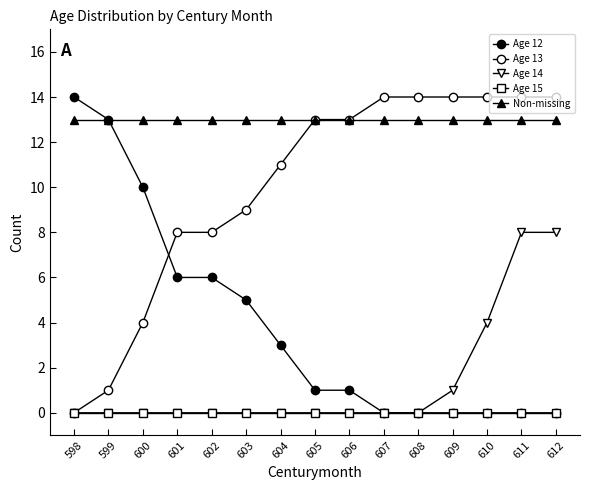

Reading left to right, list all the values displayed in this chart.

Age 12: 598=14	599=13	600=10	601=6	602=6	603=5	604=3	605=1	606=1	607=0	608=0	609=0	610=0	611=0	612=0
Age 13: 598=0	599=1	600=4	601=8	602=8	603=9	604=11	605=13	606=13	607=14	608=14	609=14	610=14	611=14	612=14
Age 14: 598=0	599=0	600=0	601=0	602=0	603=0	604=0	605=0	606=0	607=0	608=0	609=1	610=4	611=8	612=8
Age 15: 598=0	599=0	600=0	601=0	602=0	603=0	604=0	605=0	606=0	607=0	608=0	609=0	610=0	611=0	612=0
Non-missing: 598=13	599=13	600=13	601=13	602=13	603=13	604=13	605=13	606=13	607=13	608=13	609=13	610=13	611=13	612=13